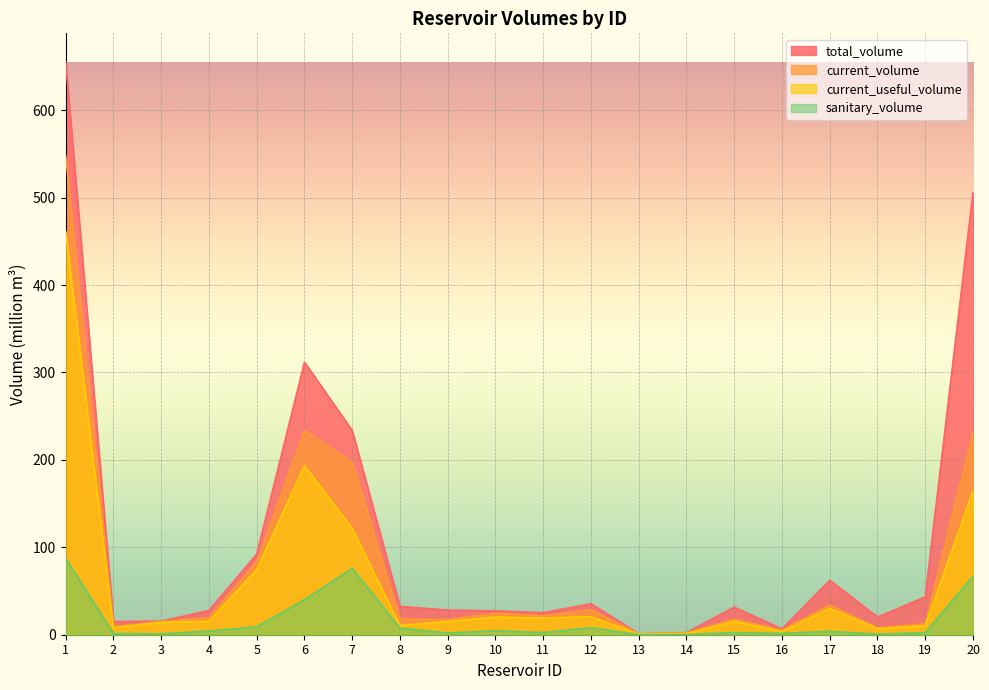

What is the average value of the current_volume series?

76.4